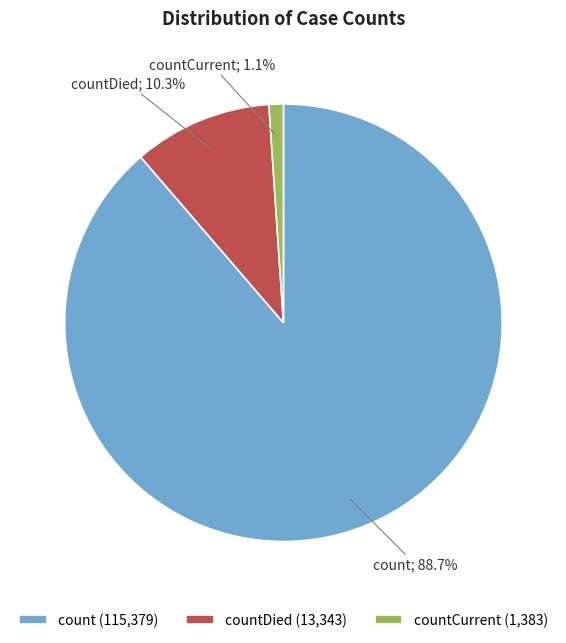

Does any single category account for the majority?

Yes